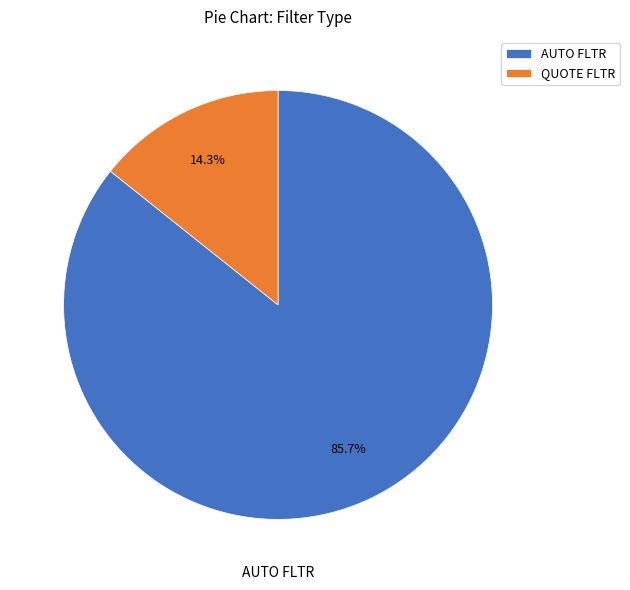

Which has a higher value, QUOTE FLTR or AUTO FLTR?

AUTO FLTR